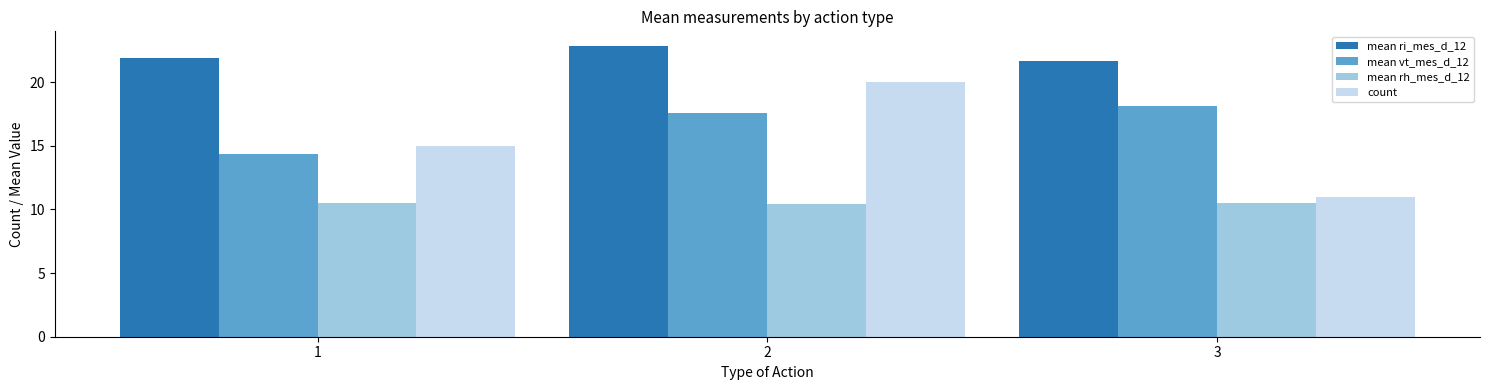

What is the sum of the mean rh_mes_d_12 values at 1 and 2?

20.9